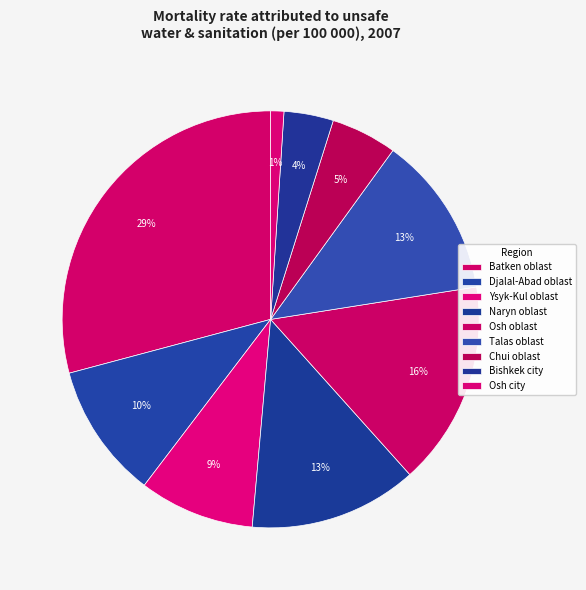

How many segments does this pie chart have?

9